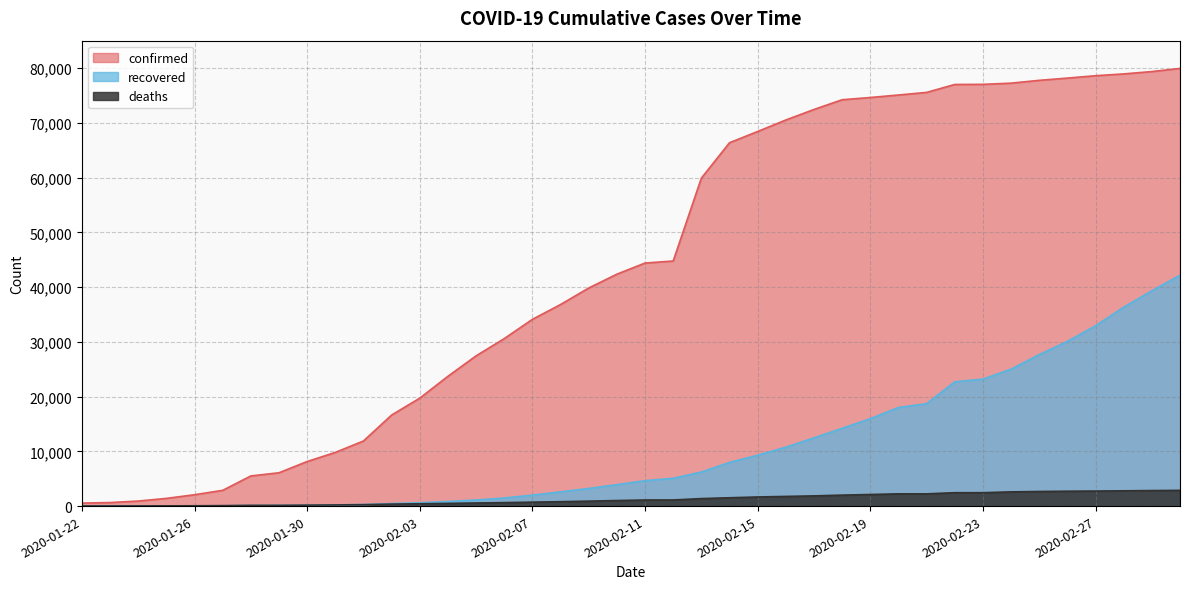

Which series has the widest spread of values?

confirmed